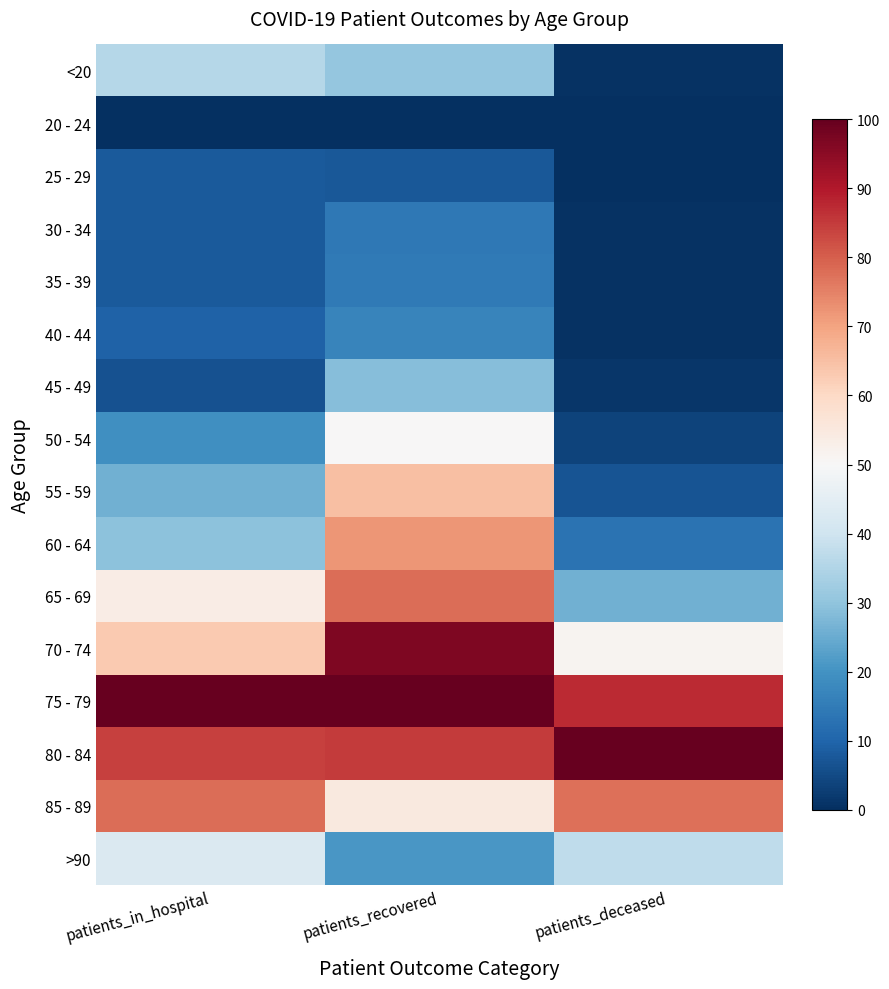

At patients_recovered, list the series in order from largest to smallest.

75 - 79, 70 - 74, 80 - 84, 65 - 69, 60 - 64, 55 - 59, 85 - 89, 50 - 54, <20, 45 - 49, >90, 40 - 44, 35 - 39, 30 - 34, 25 - 29, 20 - 24